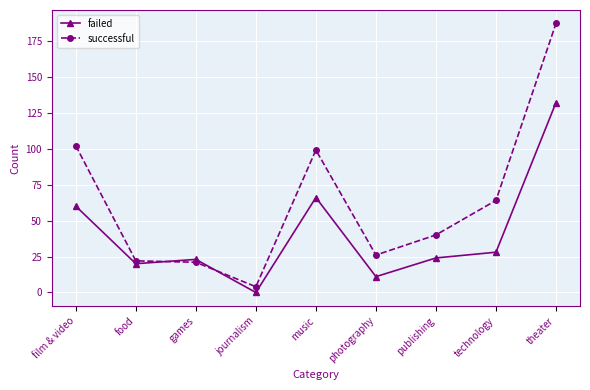

What is the greatest value displayed?

187